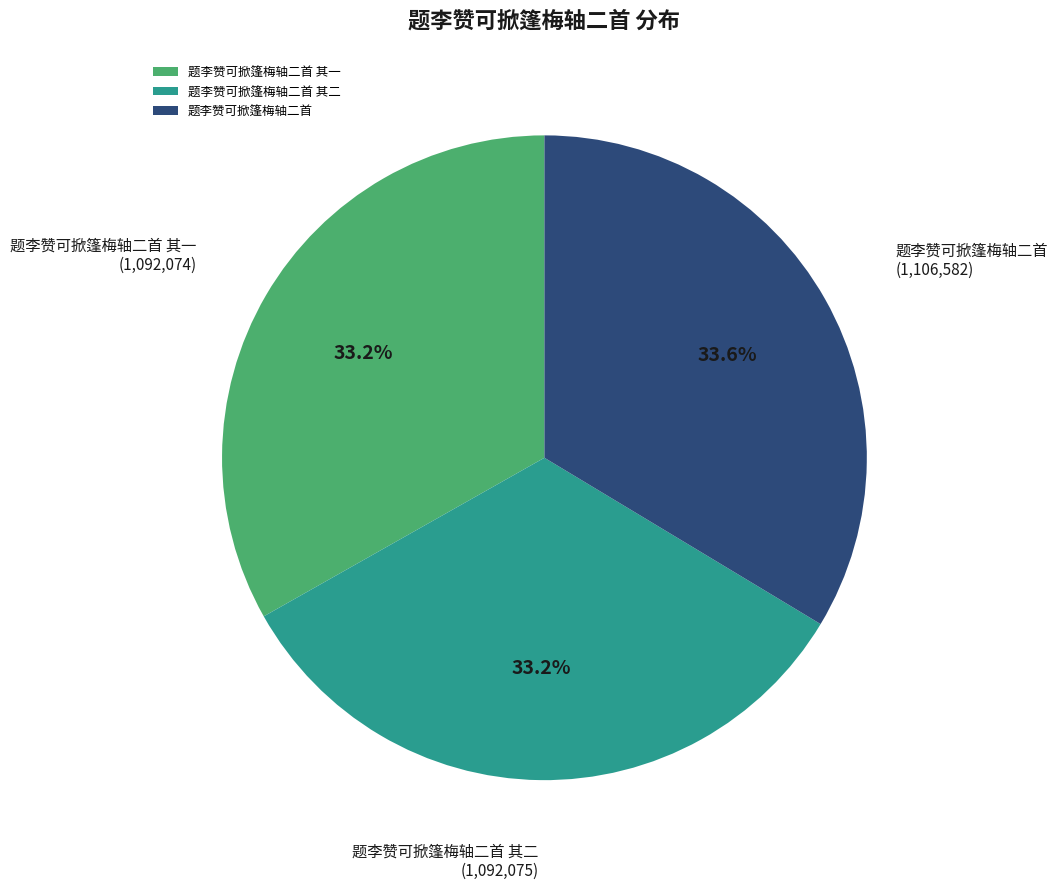

How many slices are in this pie chart?

3